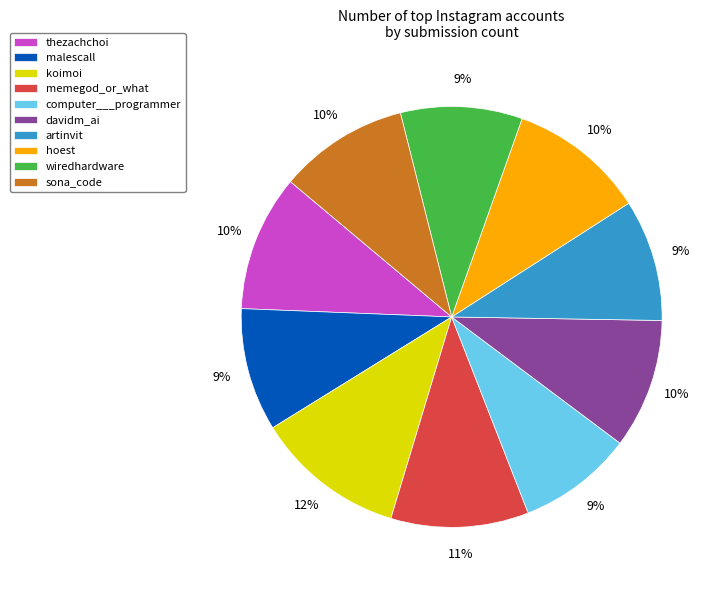

The malescall slice represents 9% of the pie. True or false?

True